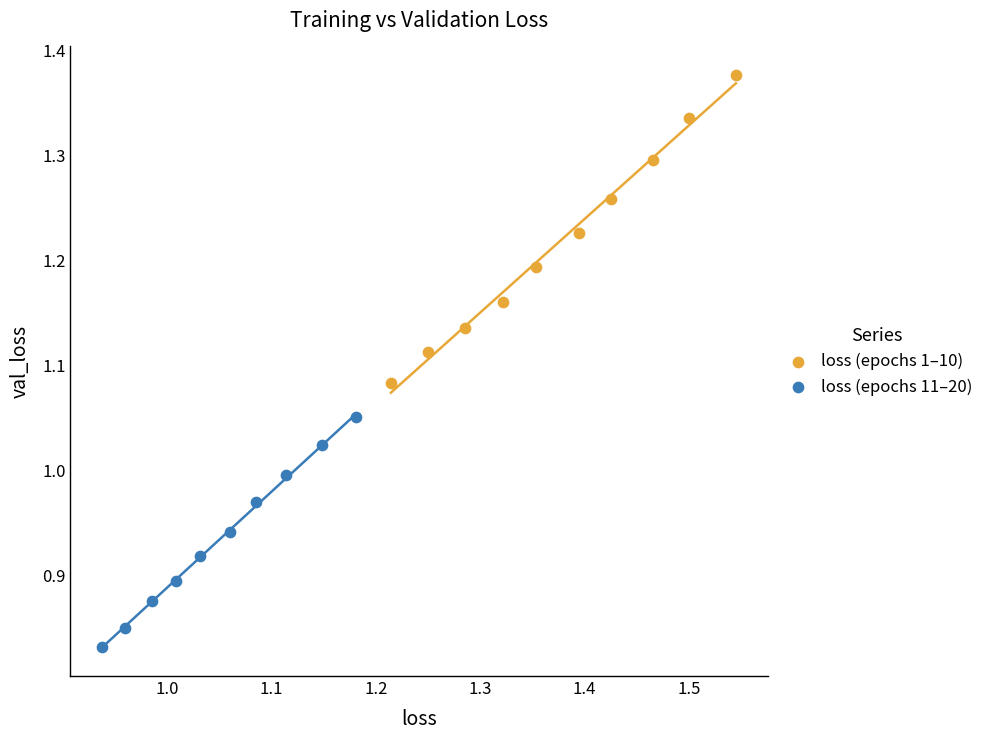

Which series has the widest spread of Y values?

loss (epochs 1–10)